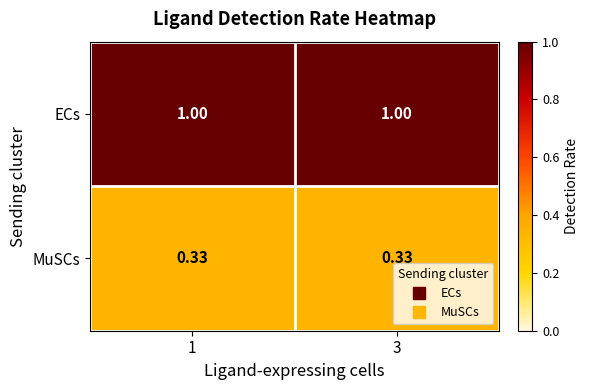

At 3, list the series in order from largest to smallest.

ECs, MuSCs